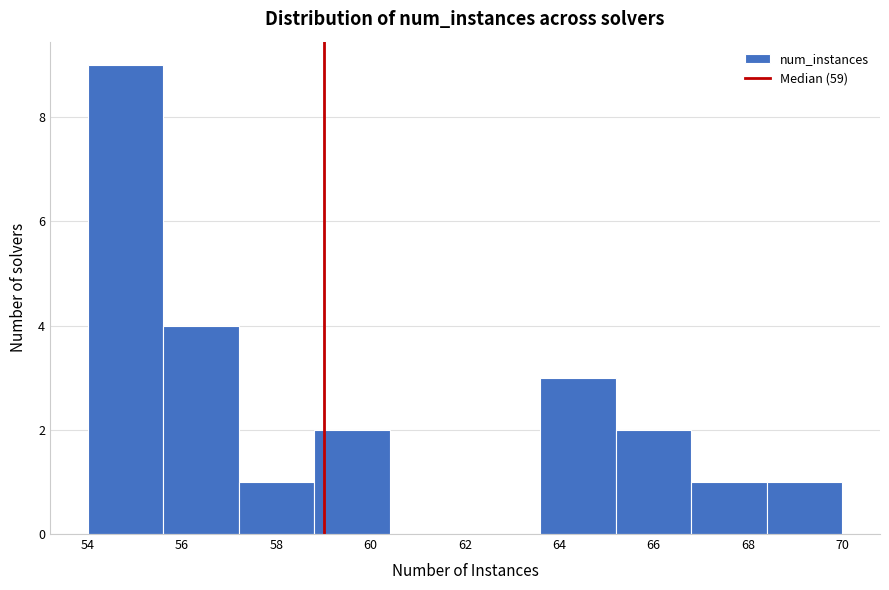

Which range on the x-axis has the tallest bar?

54.0 to 55.6